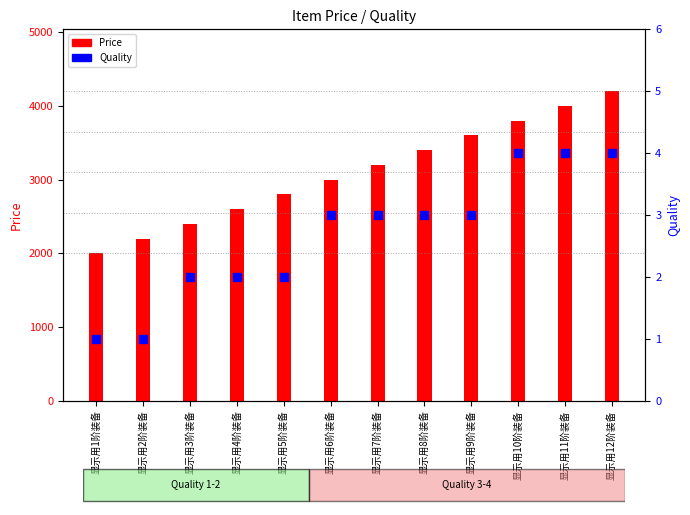

Which series has the widest spread of Y values?

Price